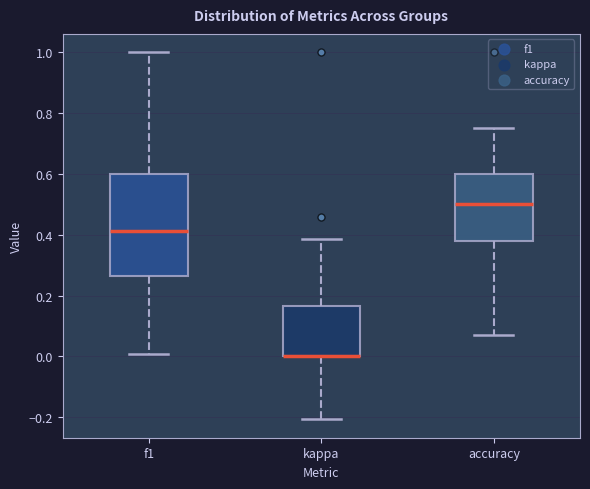

Reading left to right, read every box against the y-axis: the position of its median line, the range the box covers, and the ends of its whiskers. The values are not printed on the chart, so give them approximately, as read against the axis.

f1: median 0.42, box 0.26 to 0.60, whiskers 0.00 to 1.00
kappa: median 0.00 (drawn on the box's lower edge), box 0.00 to 0.16, whiskers -0.20 to 0.38
accuracy: median 0.50, box 0.38 to 0.60, whiskers 0.08 to 0.76